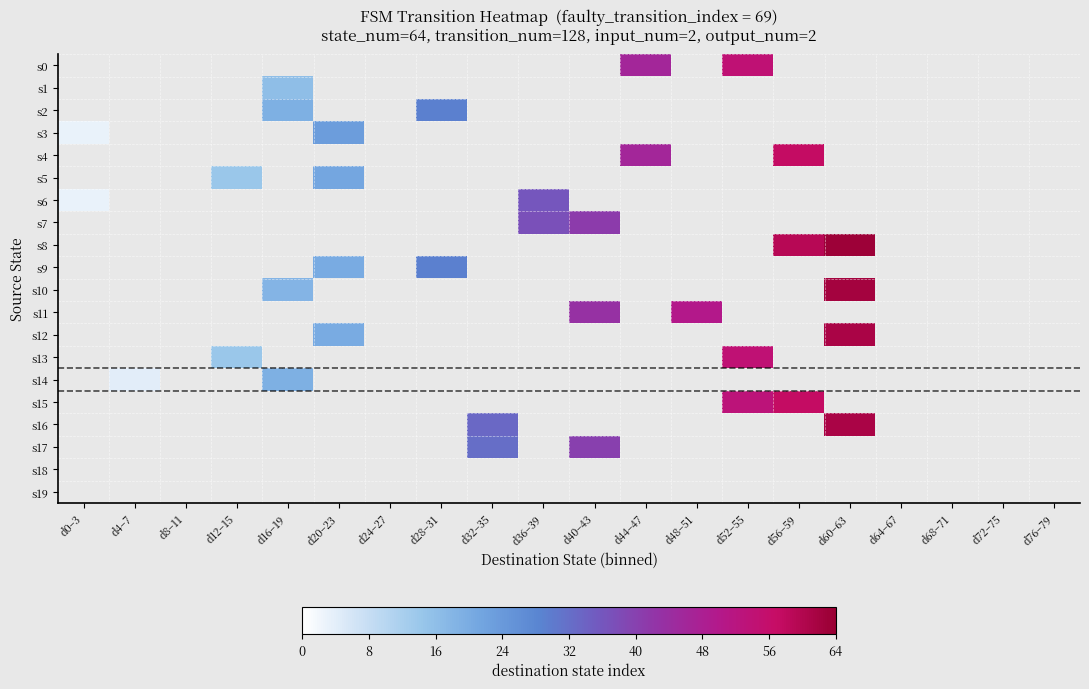

What is the minimum value for s3?

3.0